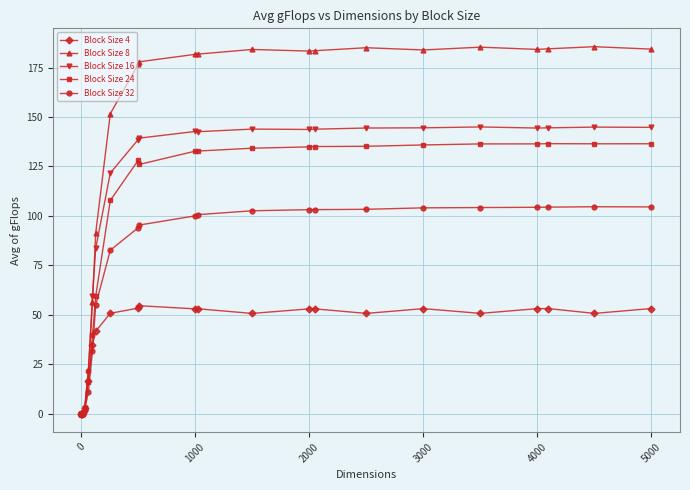

Rank the series by their maximum value, from lowest to highest.

Block Size 4, Block Size 32, Block Size 24, Block Size 16, Block Size 8